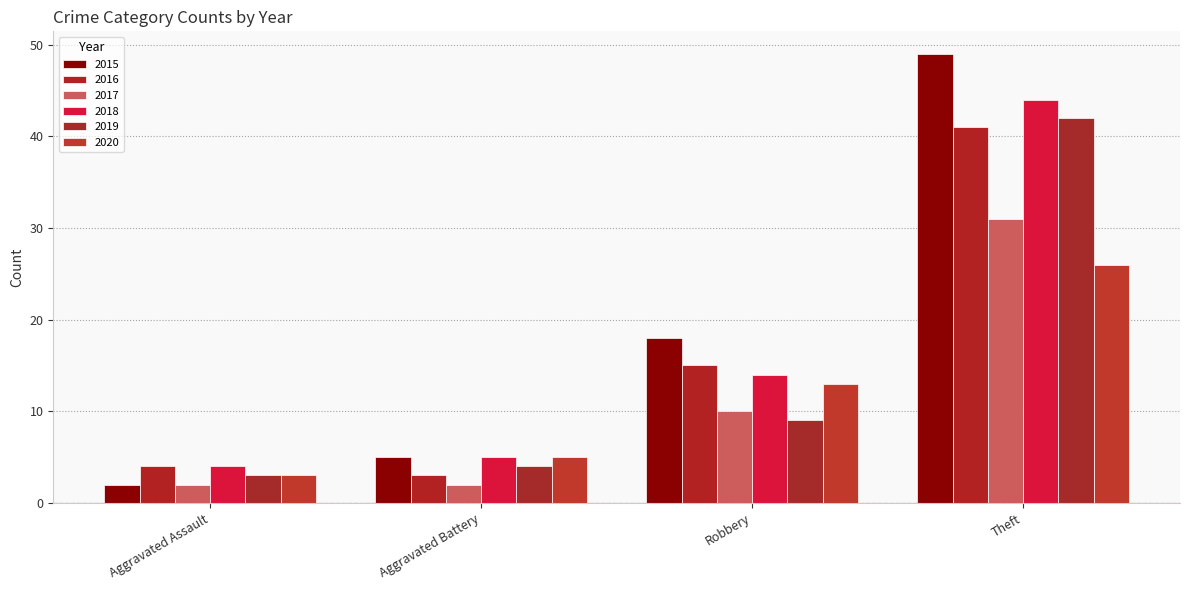

What is the sum of the 2017 values at Robbery and Aggravated Battery?

12